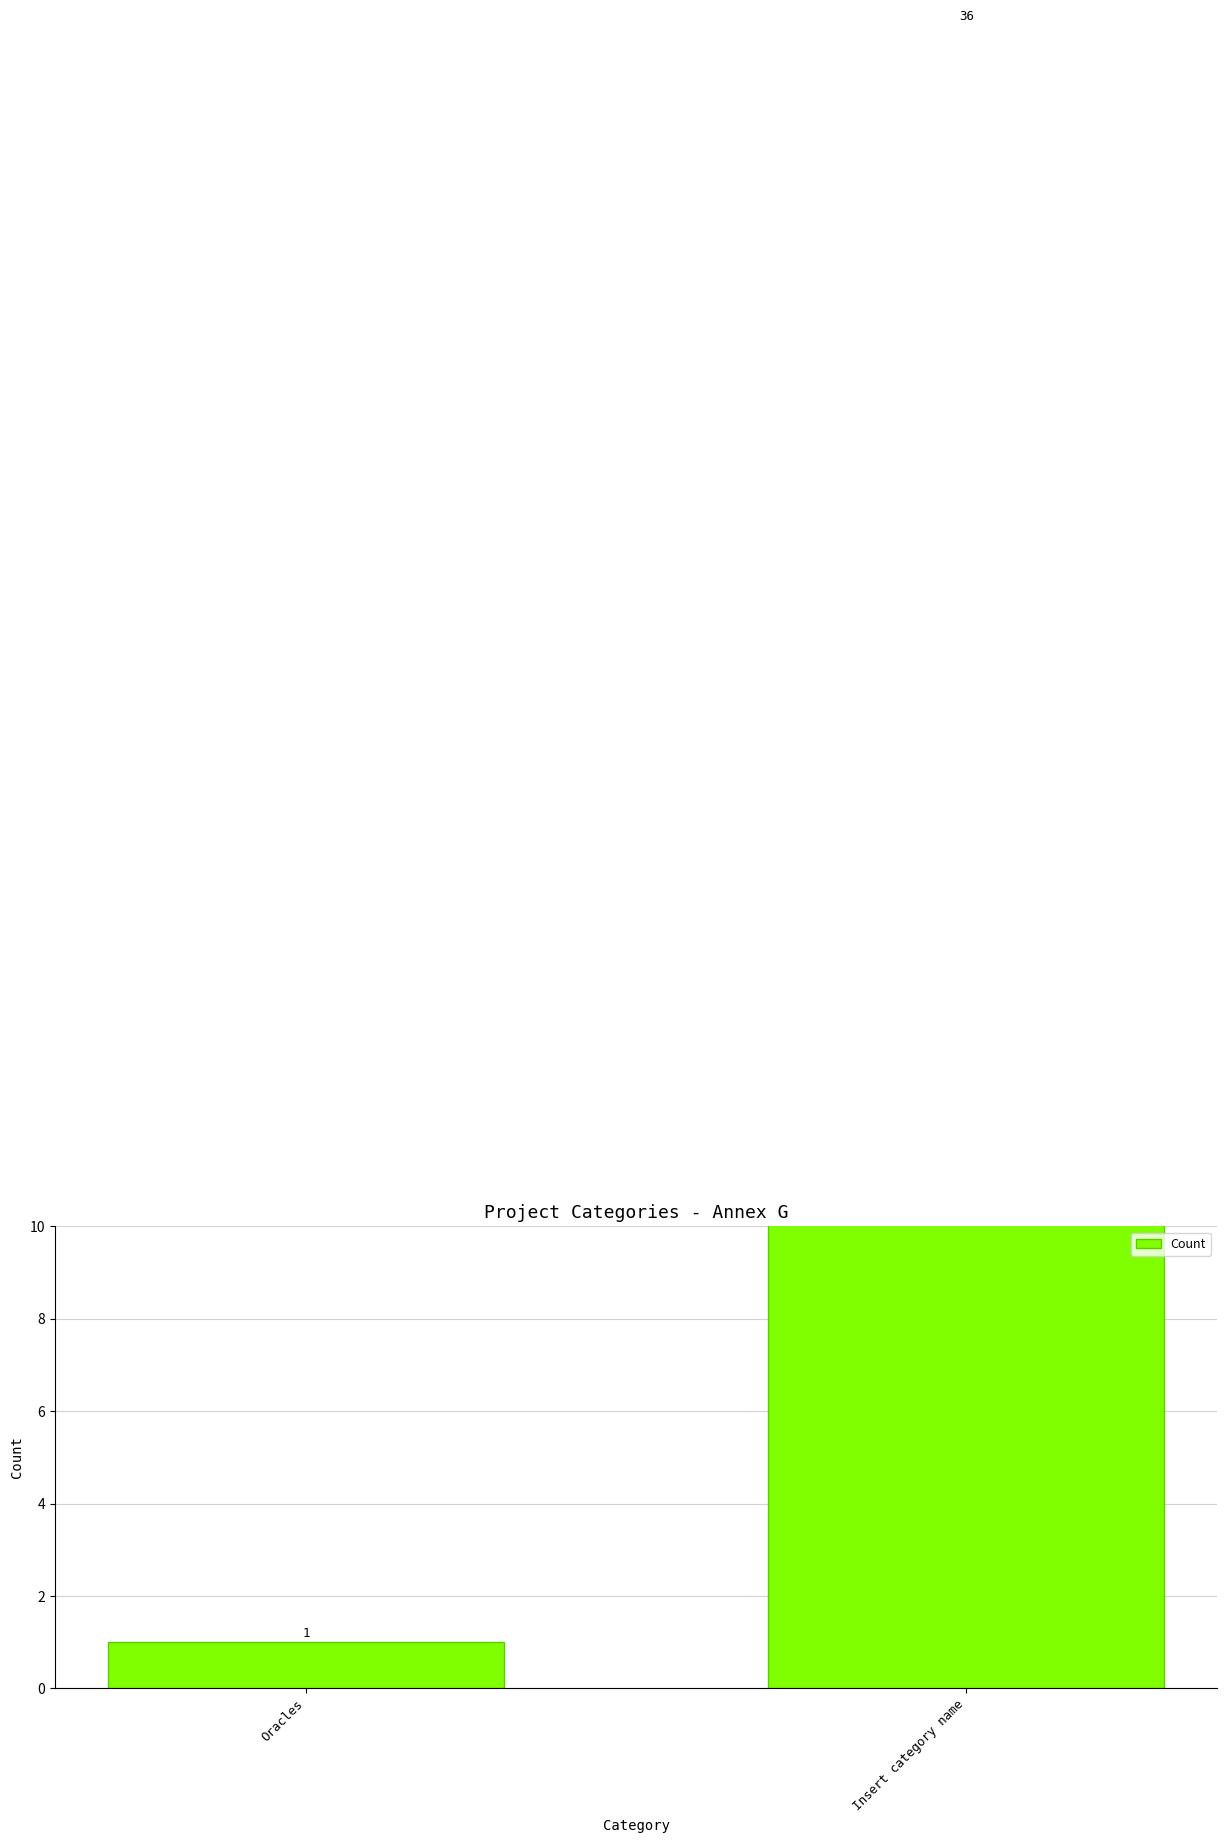

What is the difference between the maximum and minimum values?

35